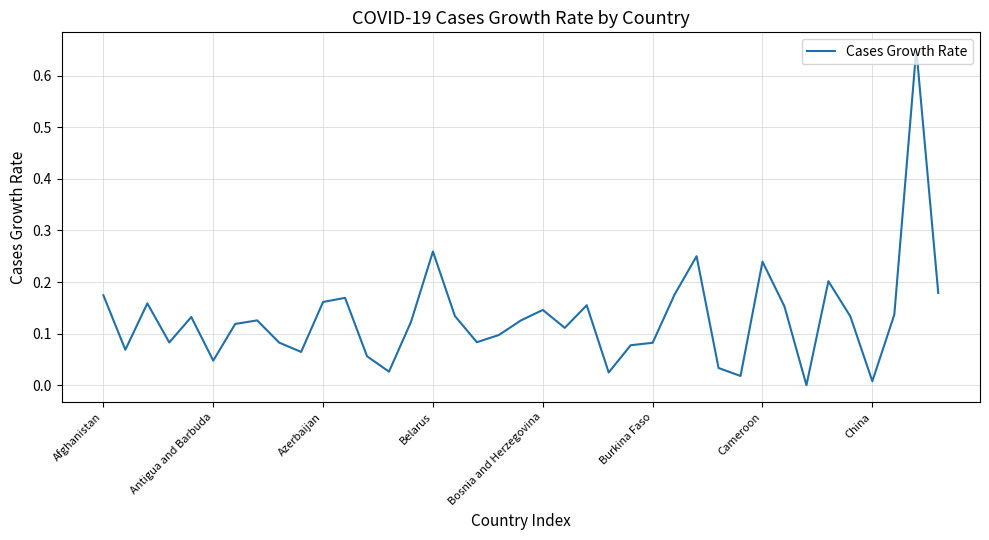

Which label corresponds to the smallest value in the chart?

32